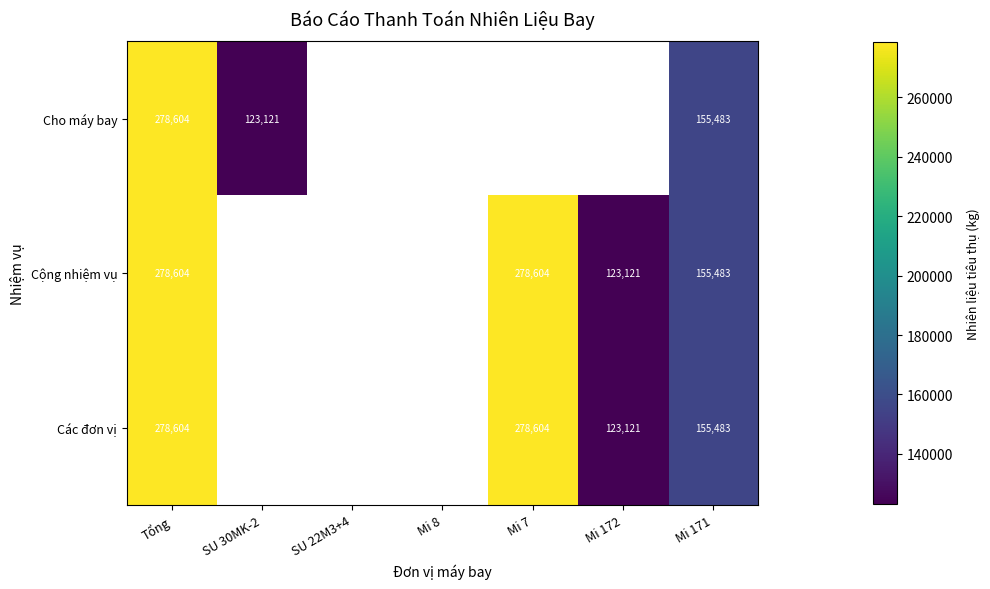

What is the difference between the Cộng nhiệm vụ values at Mi 172 and Tổng?

155483